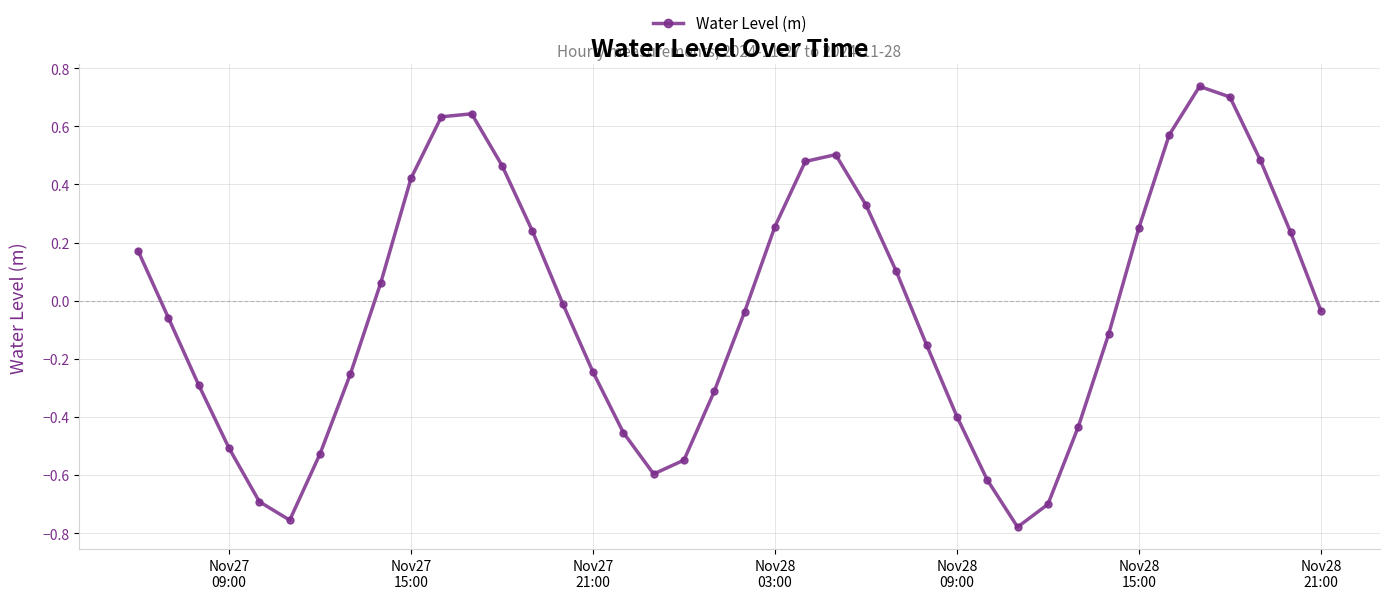

What is the sum of all values?

-1.2